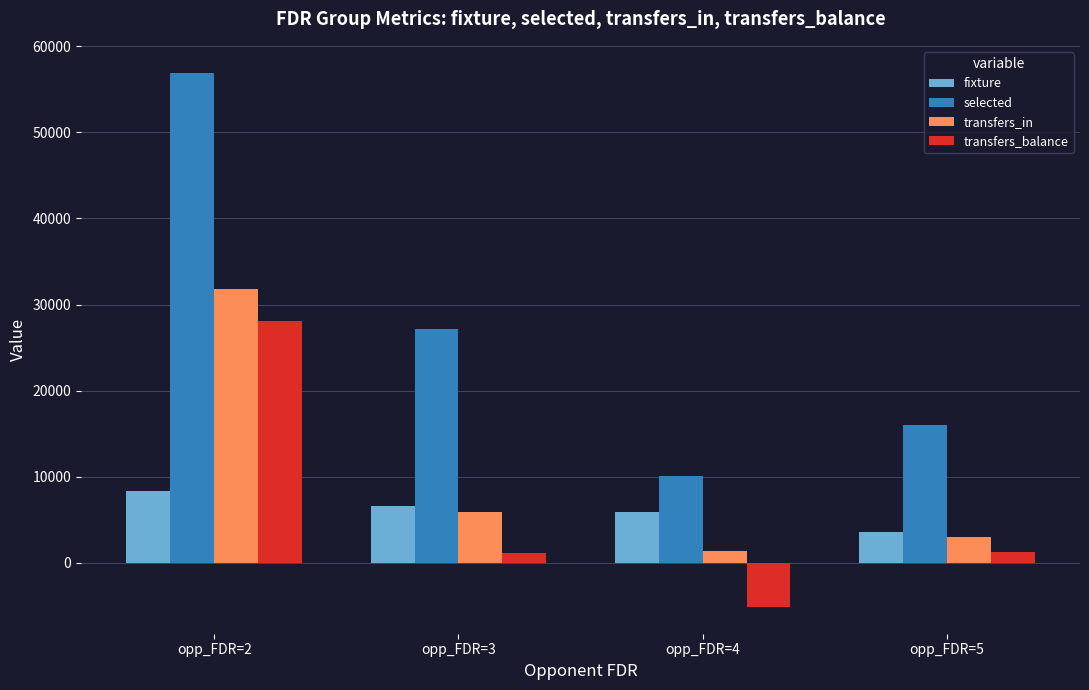

What is the maximum value for transfers_in?

31839